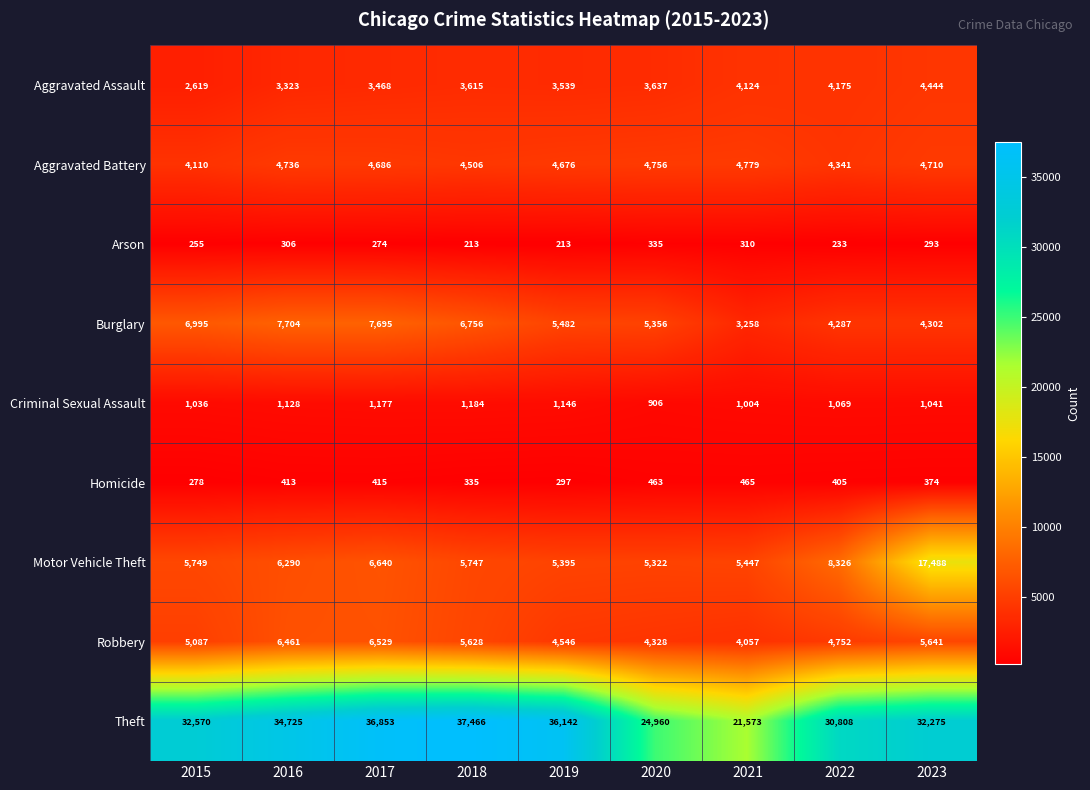

What is the average value of the Homicide series?

383